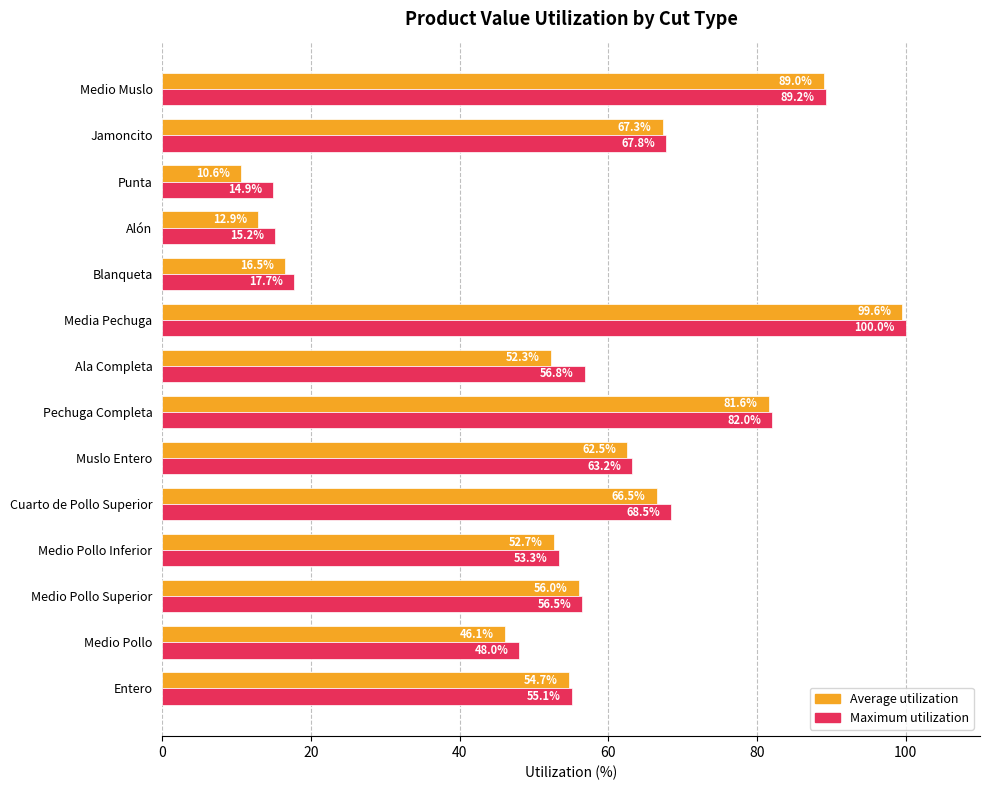

What is the minimum value shown in the chart?

10.6